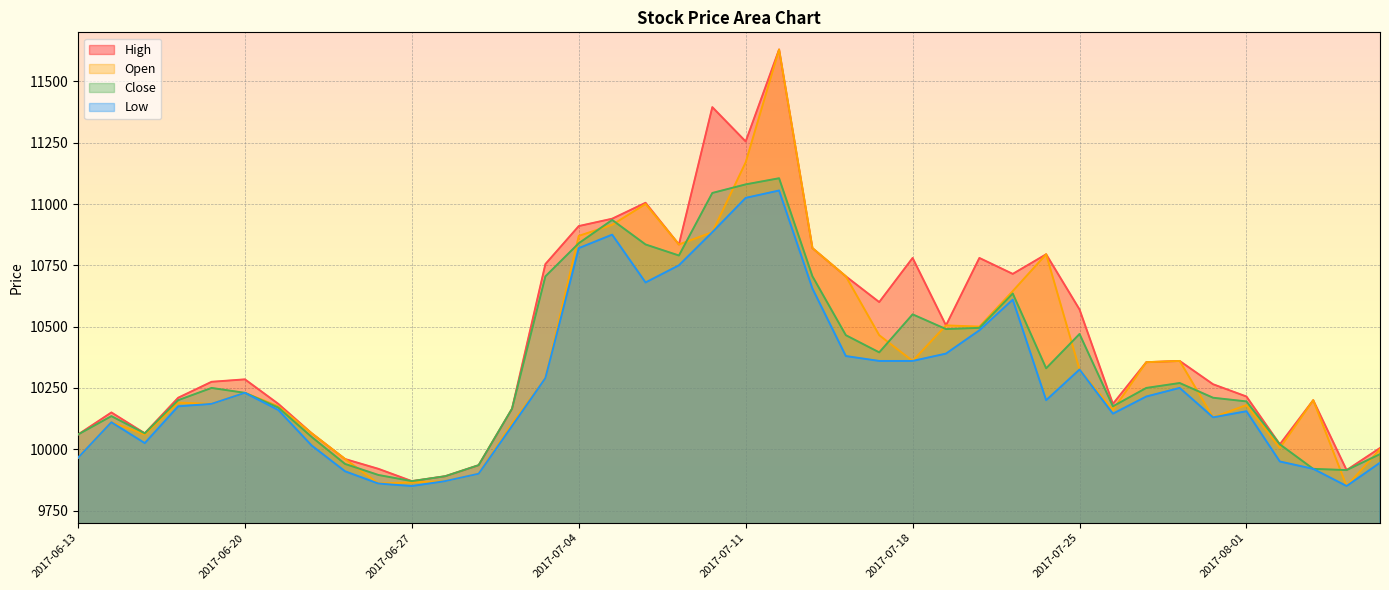

How many lines are shown in the chart?

4